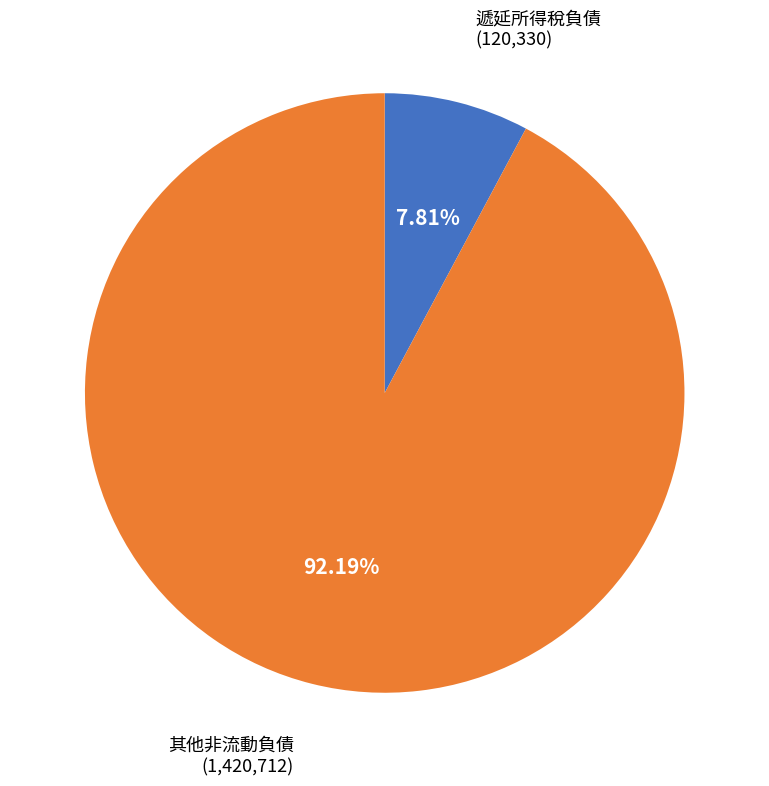

Is there a majority slice in this chart?

Yes